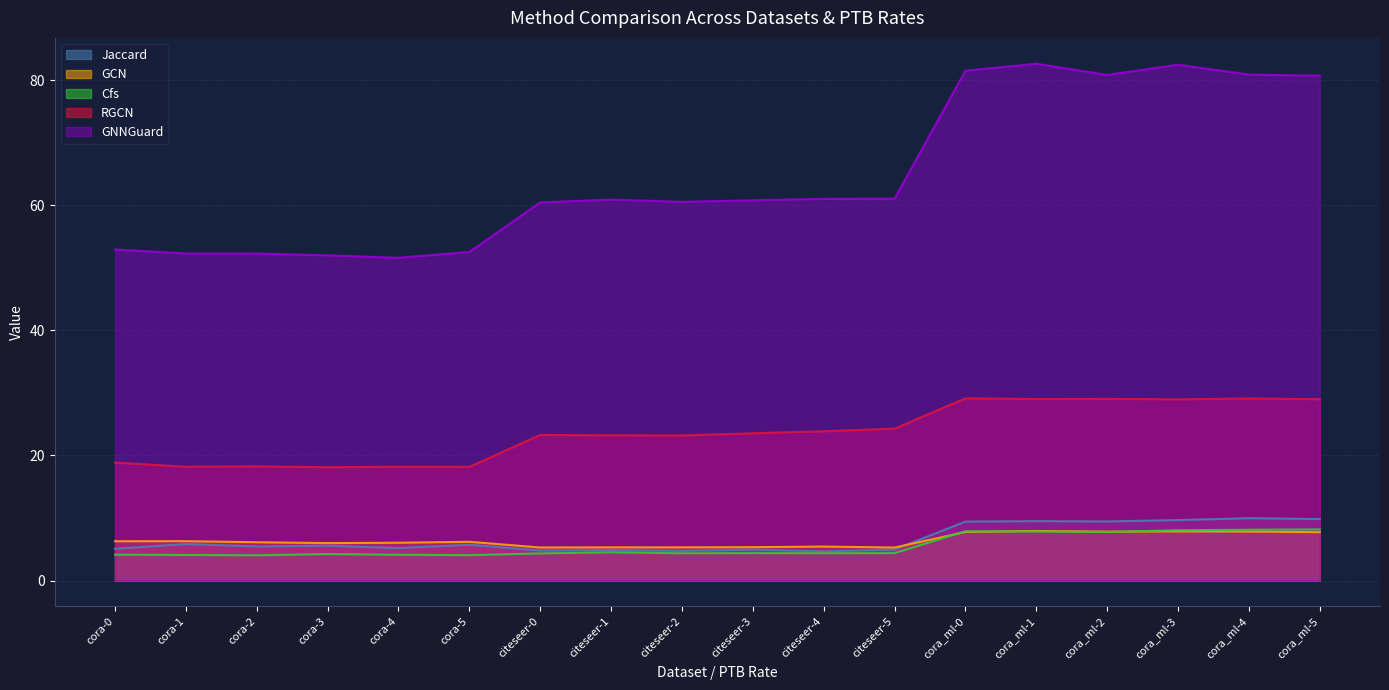

How many lines are shown in the chart?

5